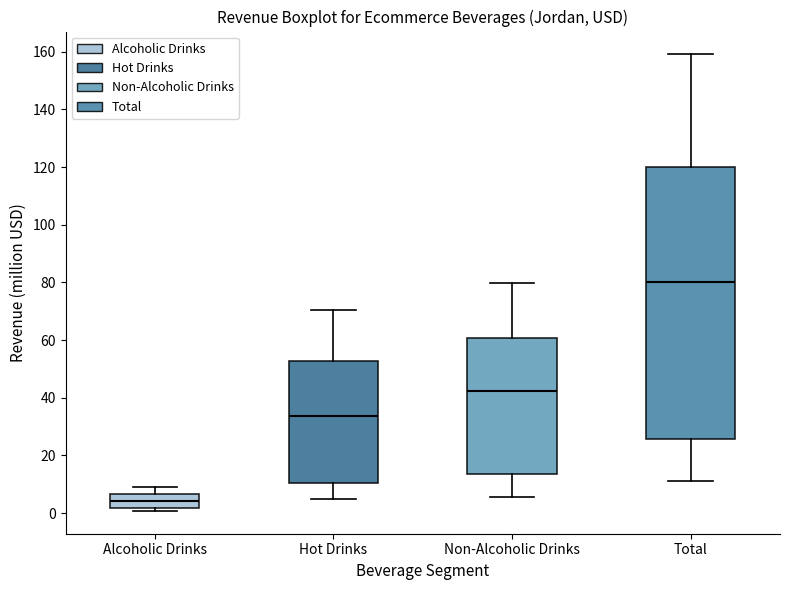

Comparing the boxes themselves (not the whiskers), which one is the tallest?

Total